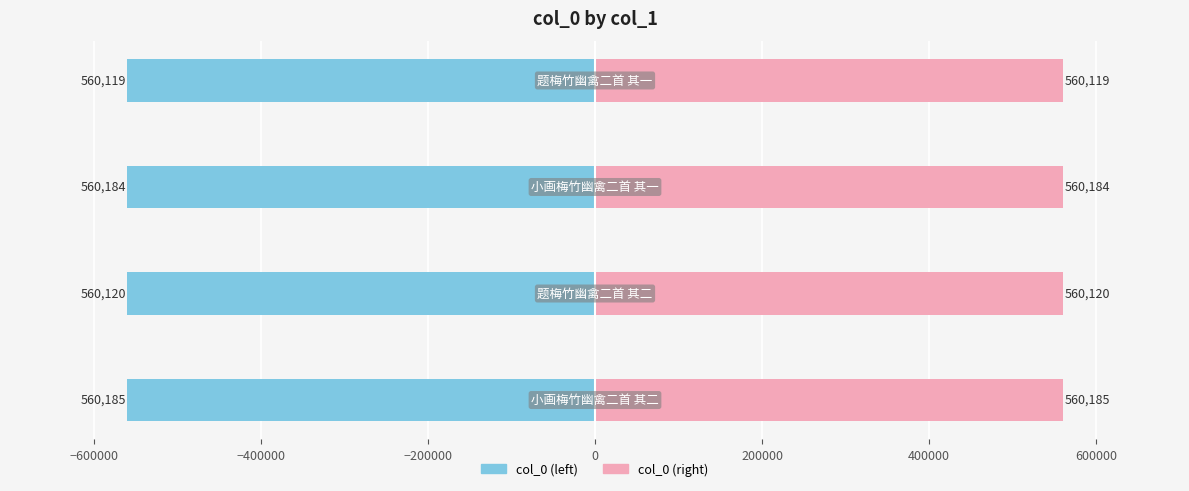

What is the value of the col_0 (left) bar at the 4th from the left?

-560119